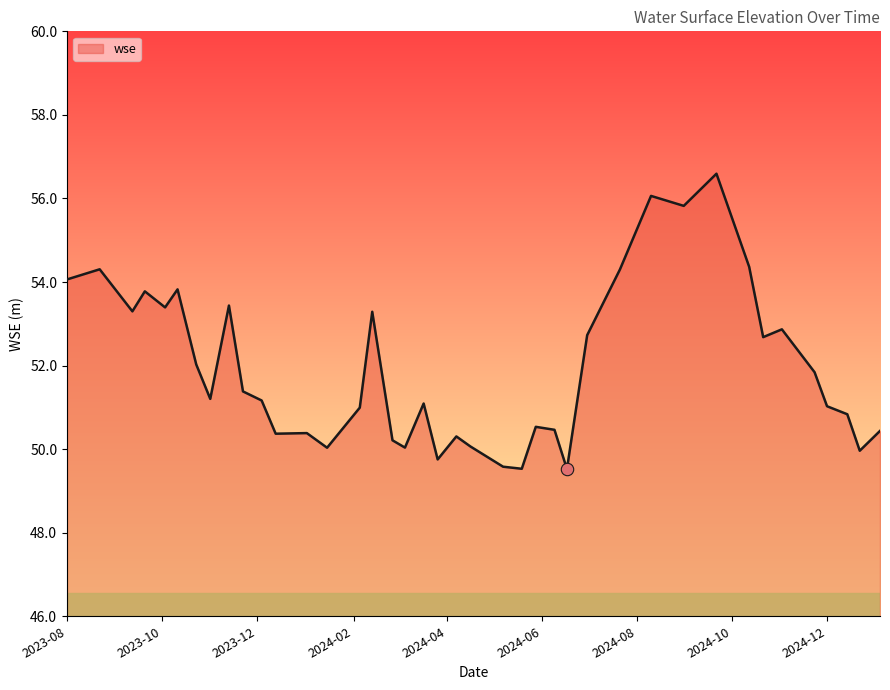

What is the maximum value shown in the chart?

56.6